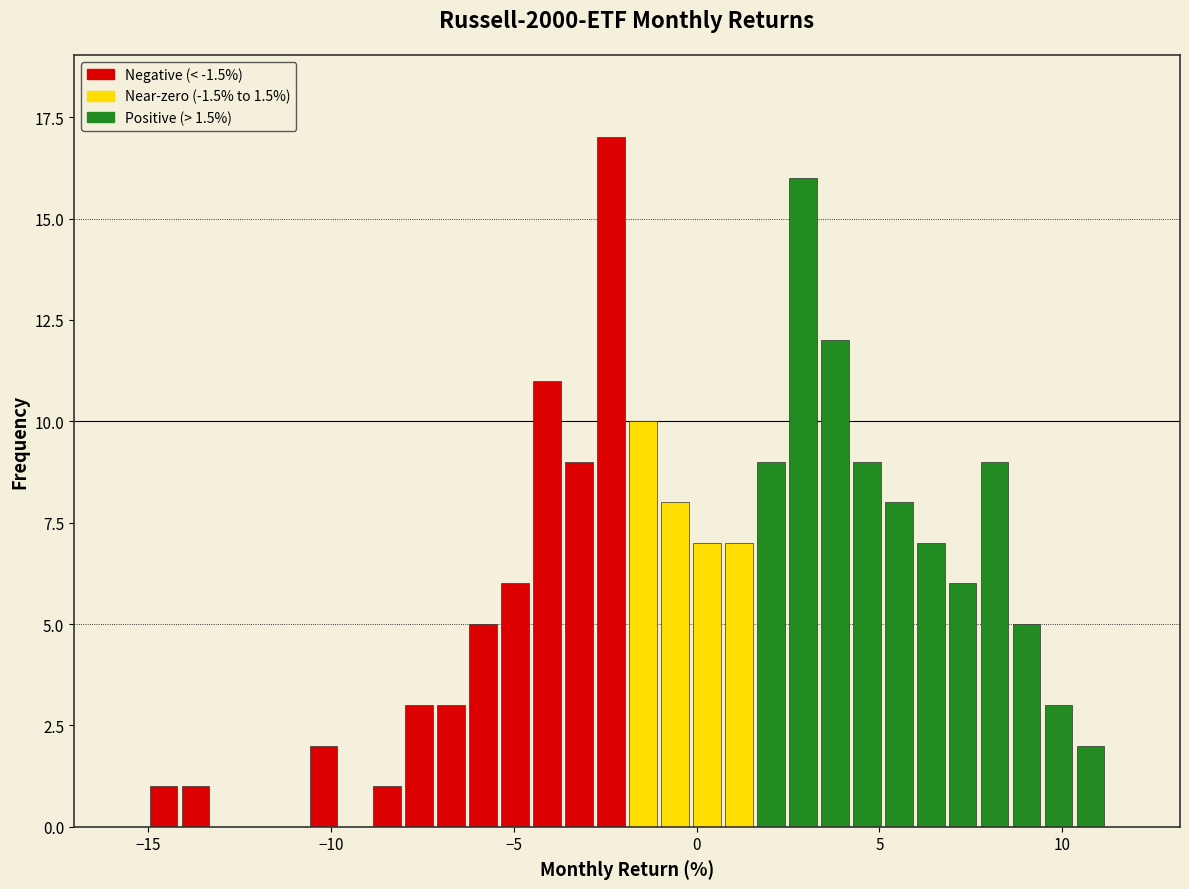

Around what value on the x-axis is the tallest bar? Give the approximate position of its centre, as read against the axis.

-2.5